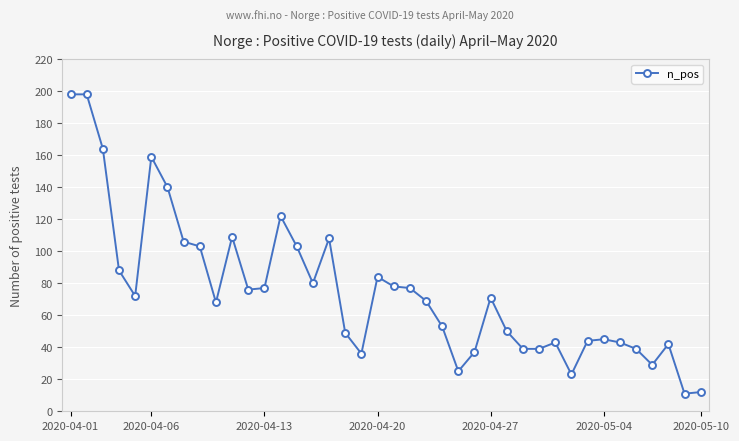

What is the difference between the maximum and minimum values?

187